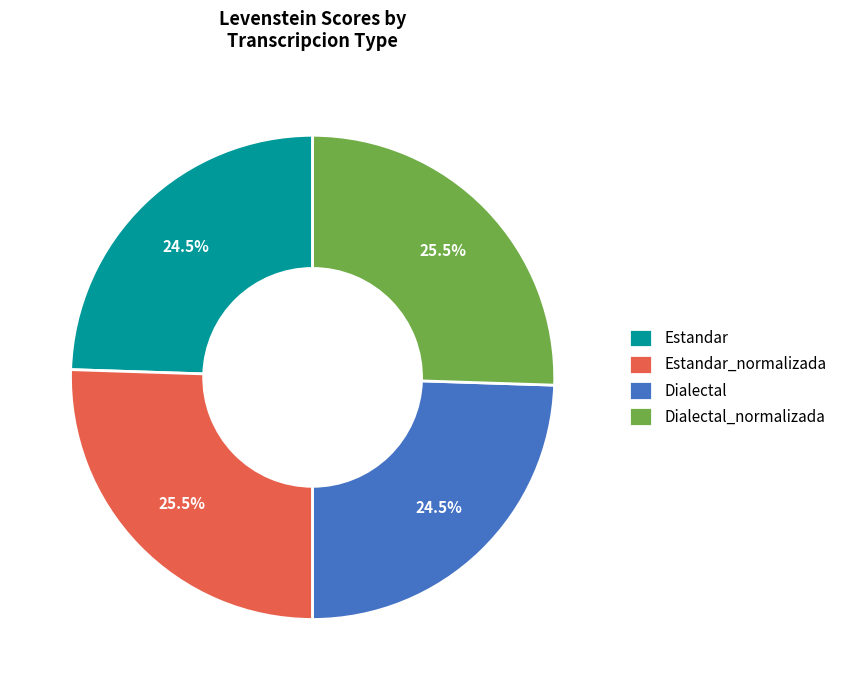

What portion of the pie excludes Dialectal_normalizada?

74.5%